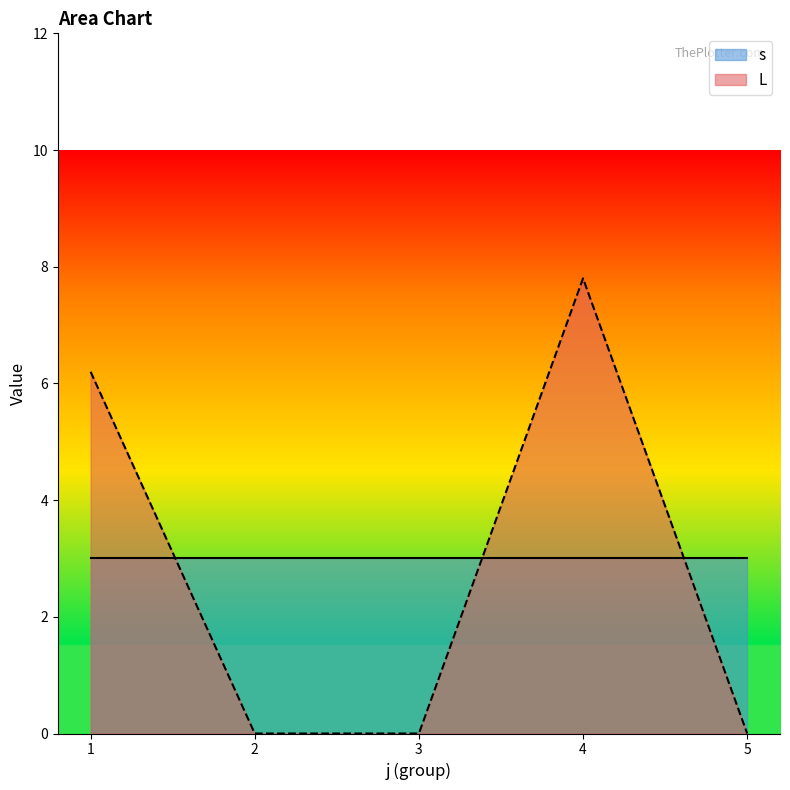

Where is s nearest to the value 3?

3